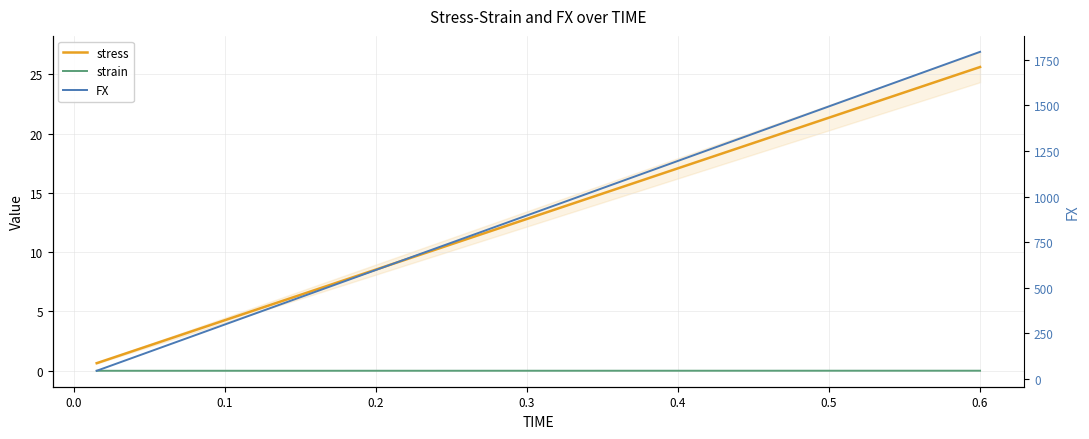

True or false: FX and strain cross at least once.

False